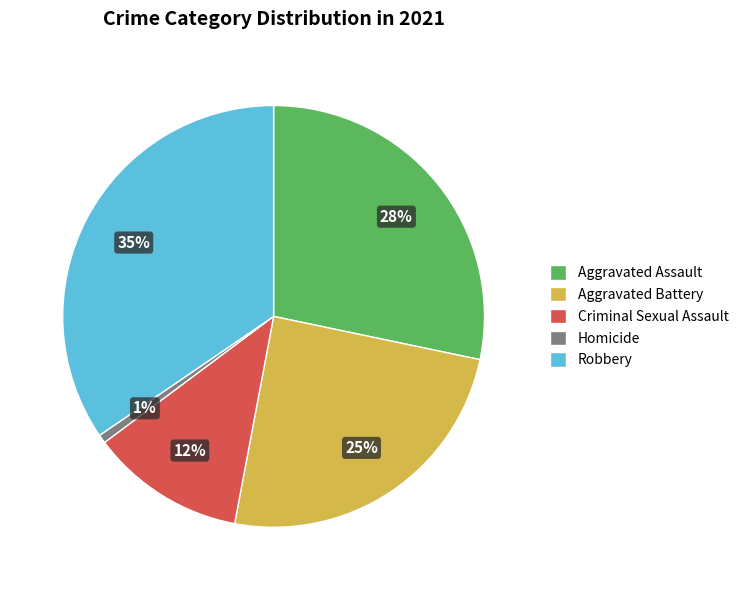

Which has a higher value, Aggravated Assault or Robbery?

Robbery